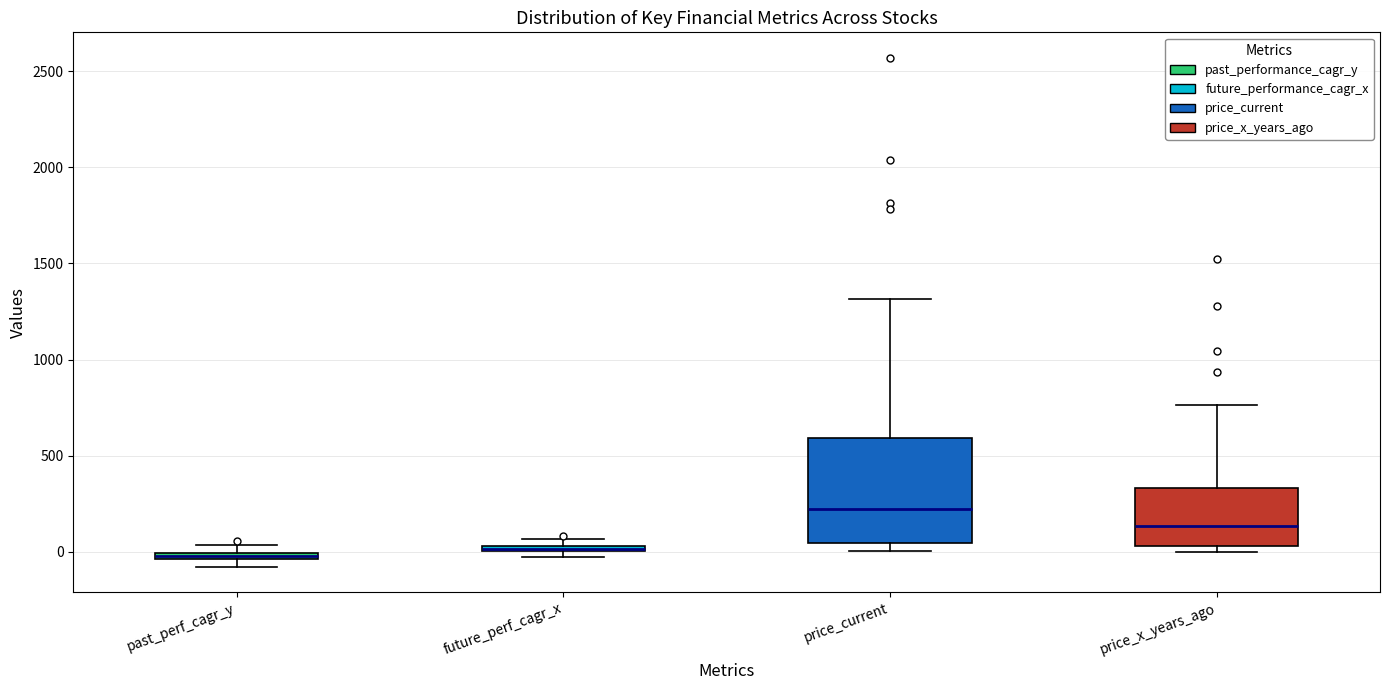

Where is the lower edge of the box for future_perf_cagr_x on the y-axis? The values are not printed on the chart, so give them approximately, as read against the axis.

0